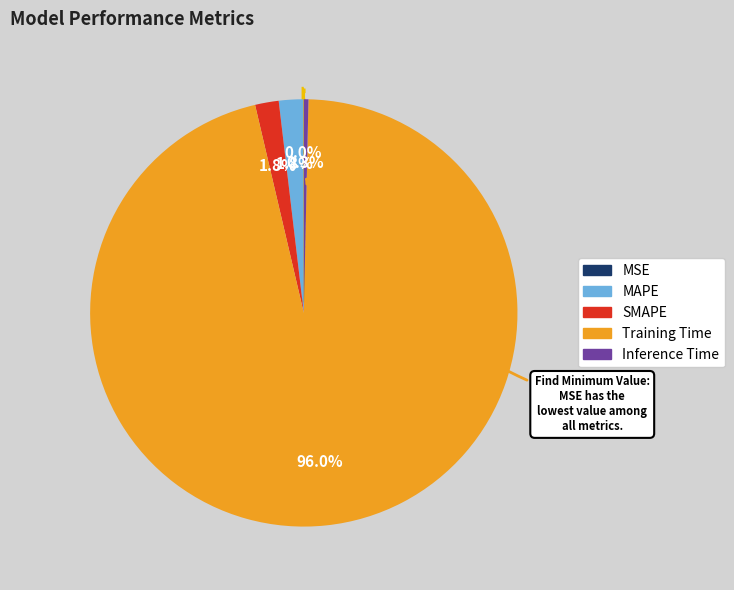

To the nearest percent, what is the combined percentage of Inference Time and MAPE?

2%